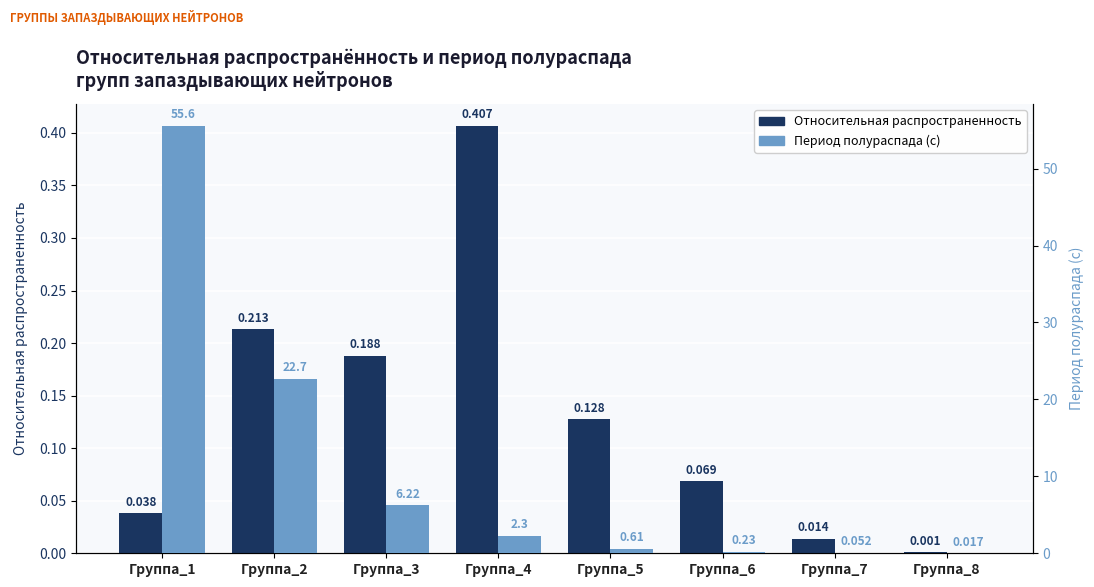

What is the difference between the second highest and second lowest values in the Период полураспада (с) series?

22.6